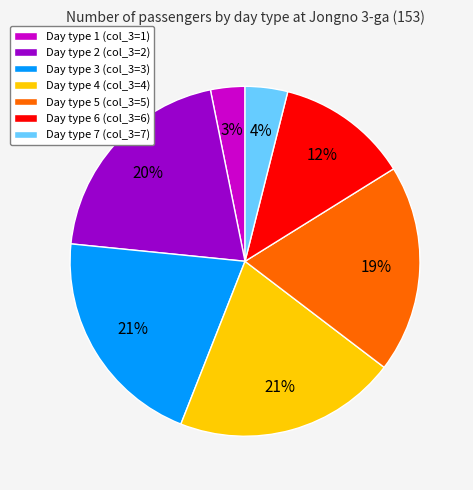

Combined, do Day type 4 (col_3=4) and Day type 1 (col_3=1) account for over 50%?

No